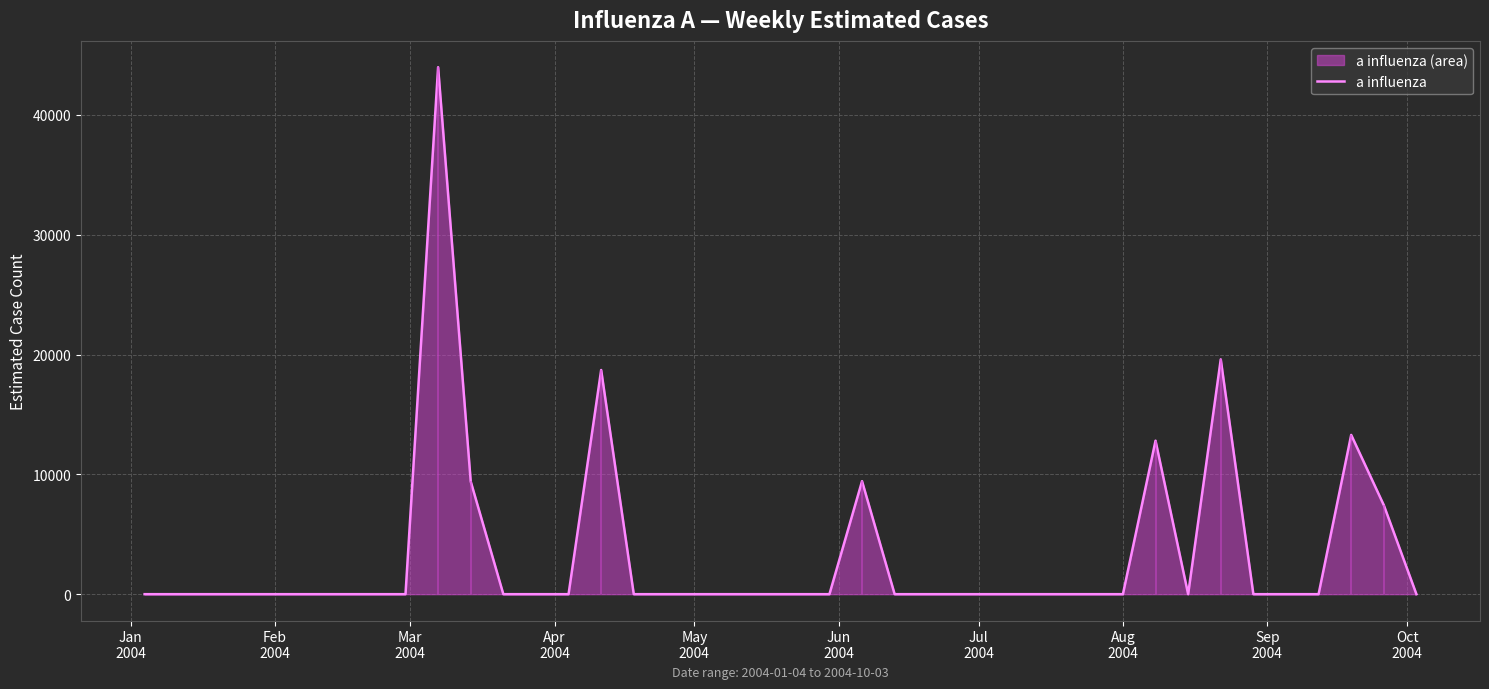

Reading left to right, extract all data points from this chart.

0.0	0.0	0.0	0.0	0.0	0.0	0.0	0.0	0.0	43975.4	9406.9	0.0	0.0	0.0	18706.5	0.0	0.0	0.0	0.0	0.0	0.0	0.0	9428.8	0.0	0.0	0.0	0.0	0.0	0.0	0.0	0.0	12808.2	0.0	19595.9	0.0	0.0	0.0	13290.0	7430.2	0.0